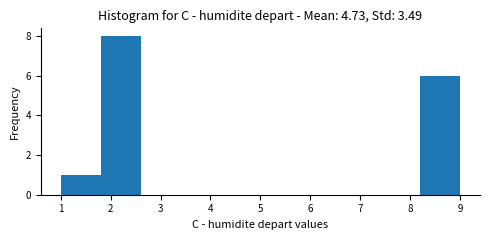

Reading left to right, list every bar in this chart as the range it spans on the x-axis followed by its height. The values are not printed on the chart, so give them approximately, as read against the axis.

1.0 to 1.8: 1
1.8 to 2.6: 8
2.6 to 3.4: 0
3.4 to 4.2: 0
4.2 to 5.0: 0
5.0 to 5.8: 0
5.8 to 6.6: 0
6.6 to 7.4: 0
7.4 to 8.2: 0
8.2 to 9.0: 6